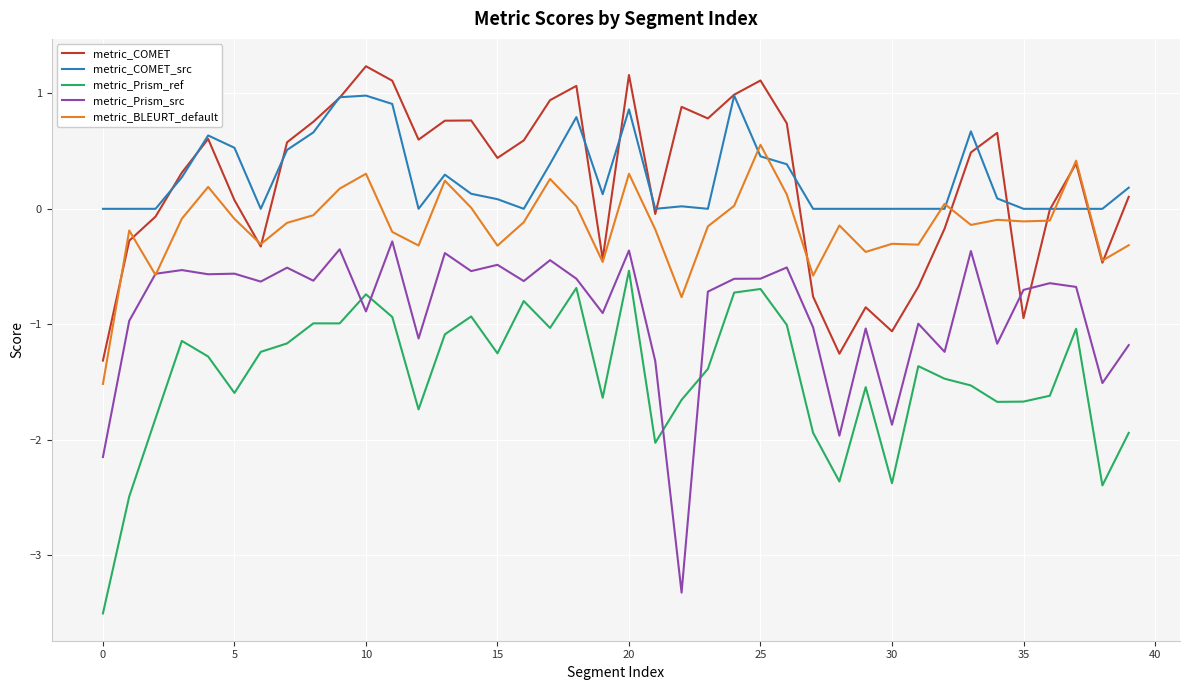

List the series in order of their peak value, lowest first.

metric_Prism_ref, metric_Prism_src, metric_BLEURT_default, metric_COMET_src, metric_COMET